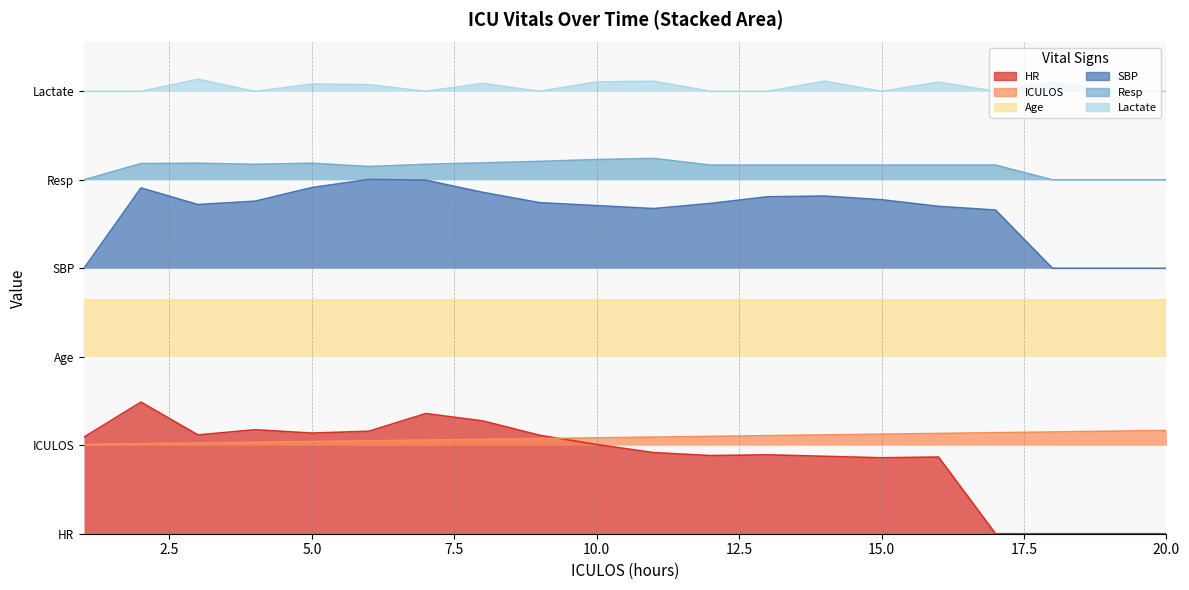

How many interior local peaks does the Resp series have?

3